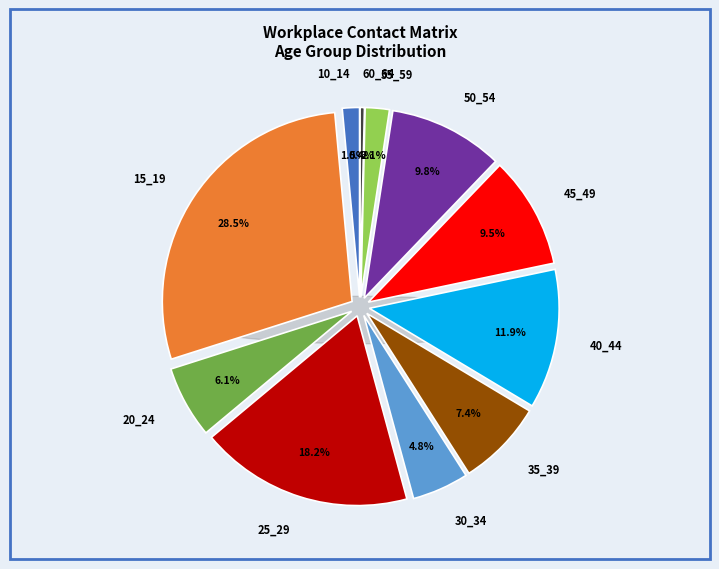

Which category has the smallest portion of the pie?

60_64